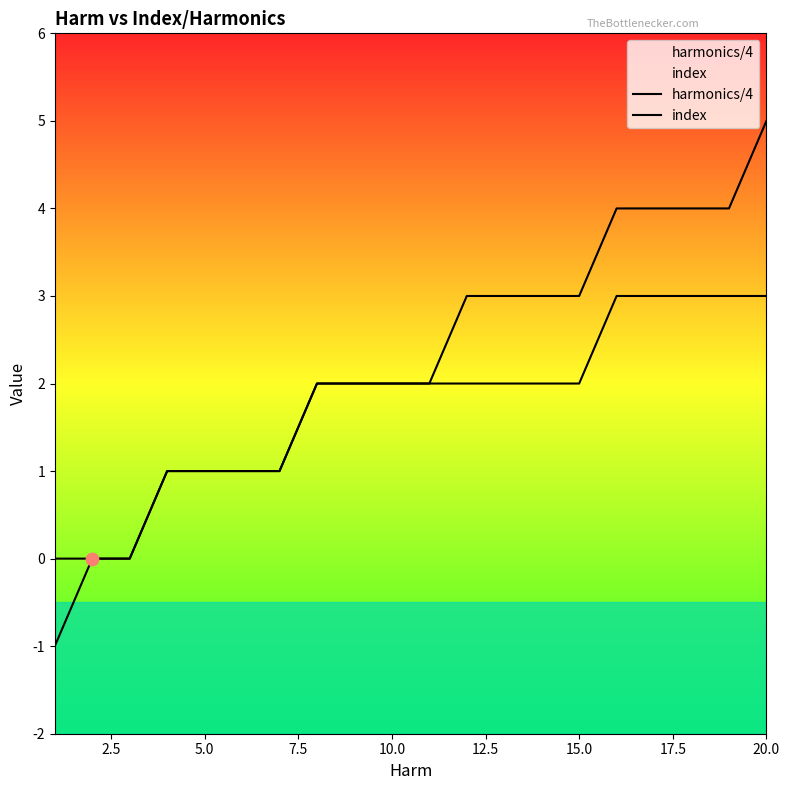

How many lines are shown in the chart?

2